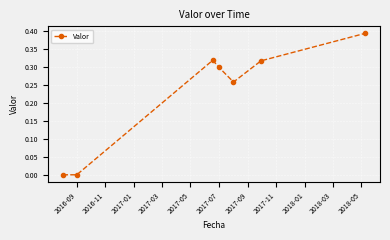

True or false: the data has more than 0 interior local peaks.

True